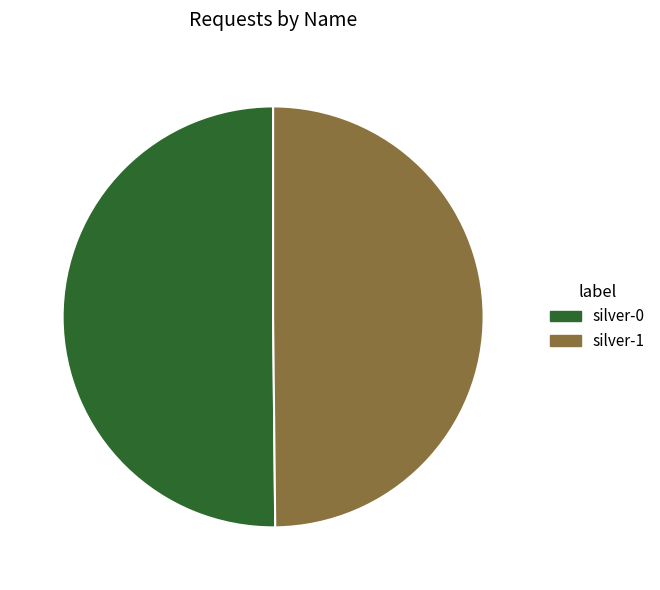

What is the ratio of the value at silver-0 to the value at silver-1?

1.0